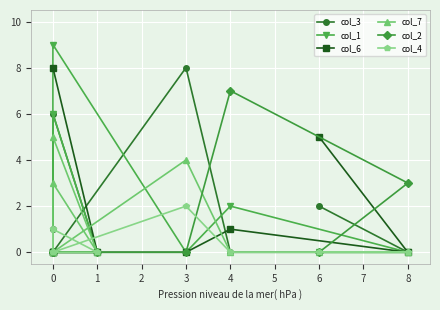

Is the value of col_2 at 0 greater than the value of col_6 at 4?

No